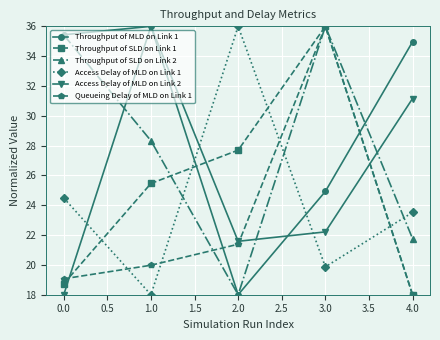

After their last crossing, which series has the higher values: Access Delay of MLD on Link 2 or Throughput of MLD on Link 1?

Throughput of MLD on Link 1